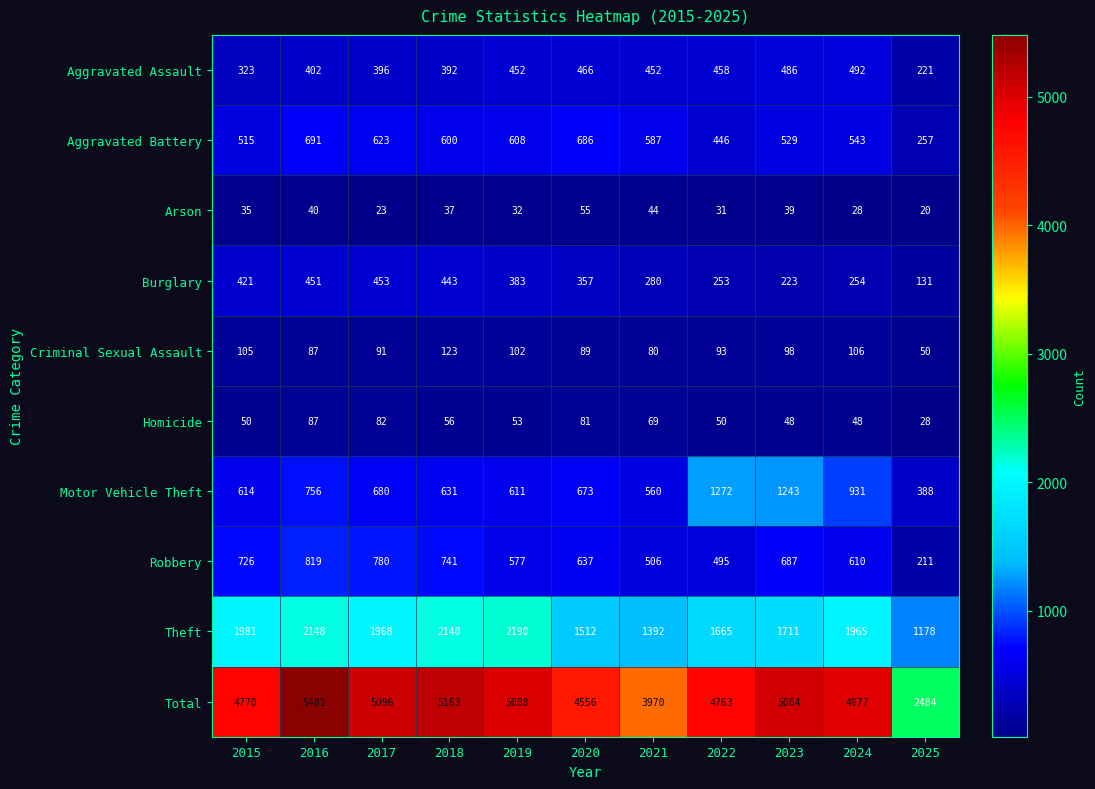

Which series has the largest range (max minus min)?

Total